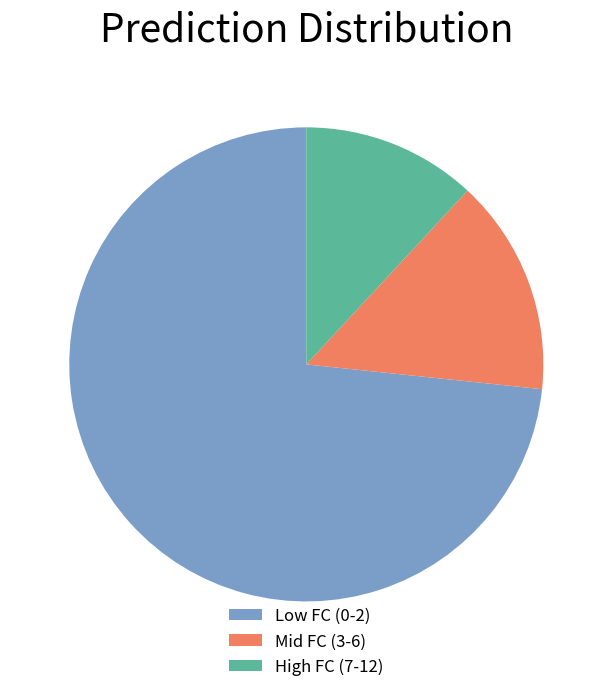

Does Mid FC (3-6) represent more than half of the total?

No